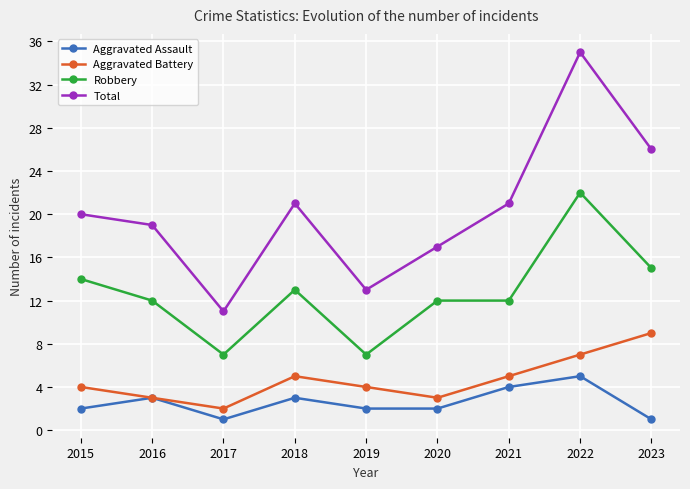

What is the sum of the Aggravated Assault values at 2022 and 2021?

9